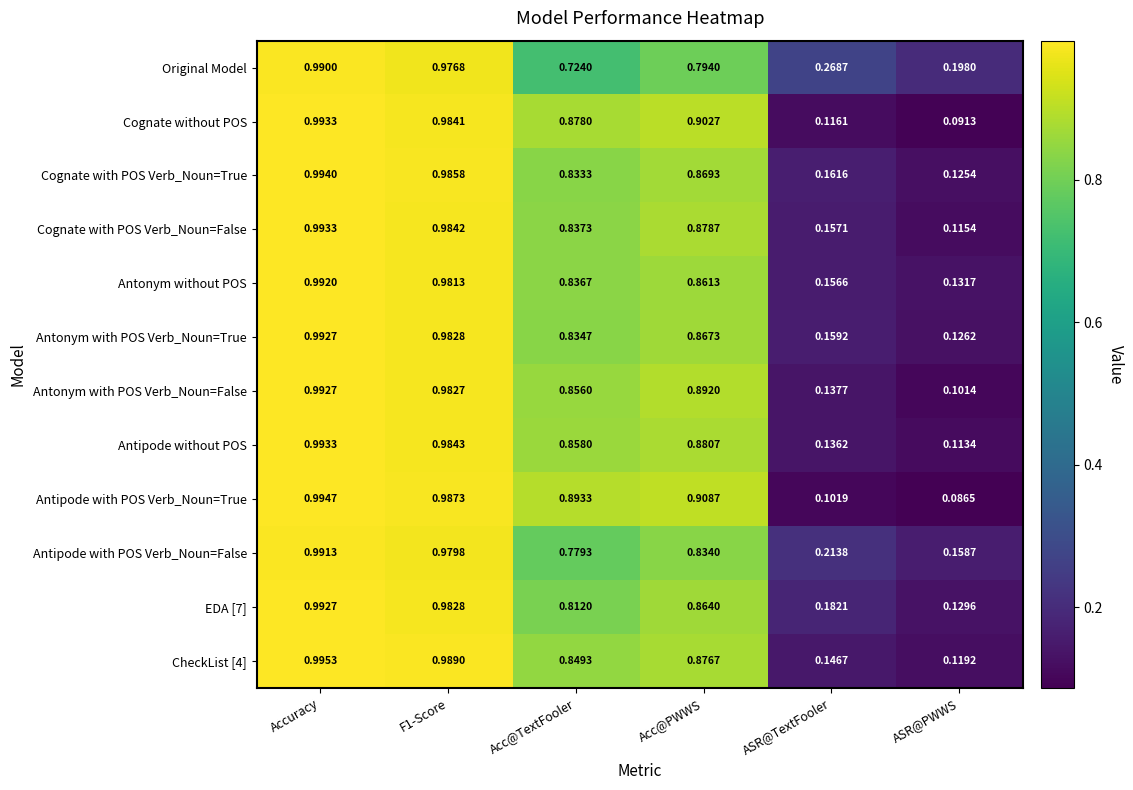

How many categories are shown in the chart?

6